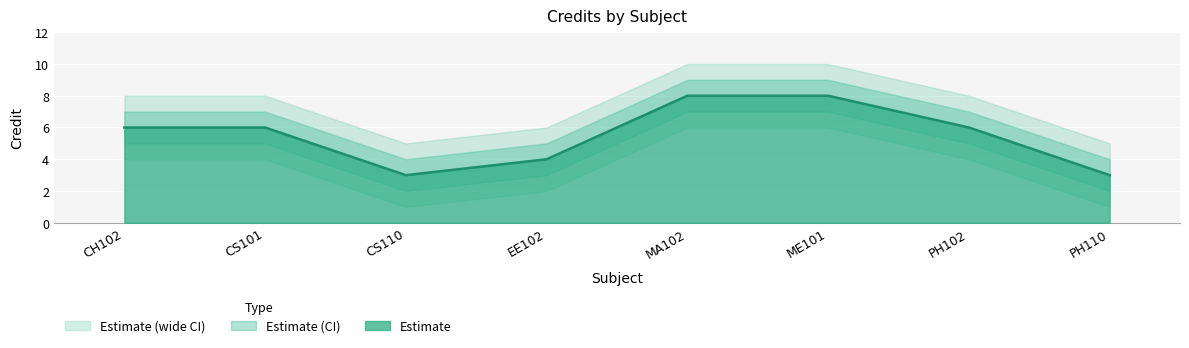

The value of Credit_lower2 at CS101 is 6. True or false?

False